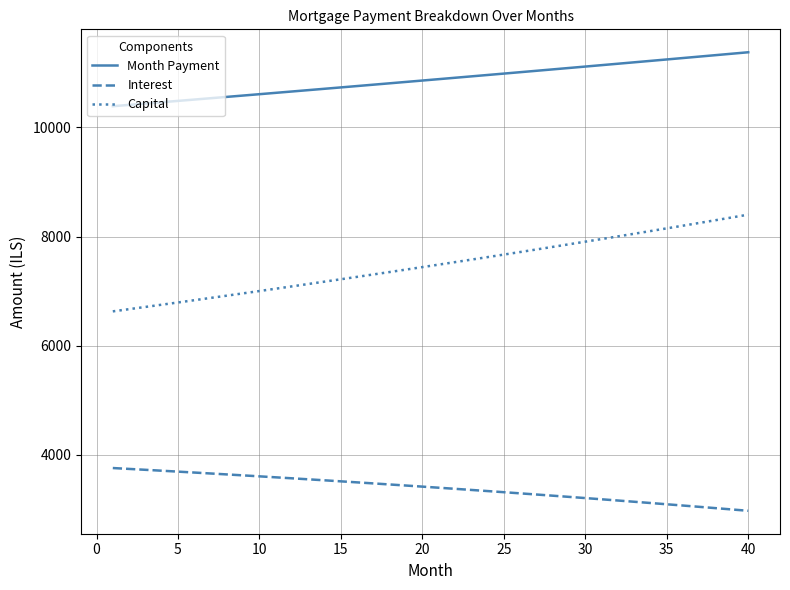

Which series has the largest range (max minus min)?

Capital